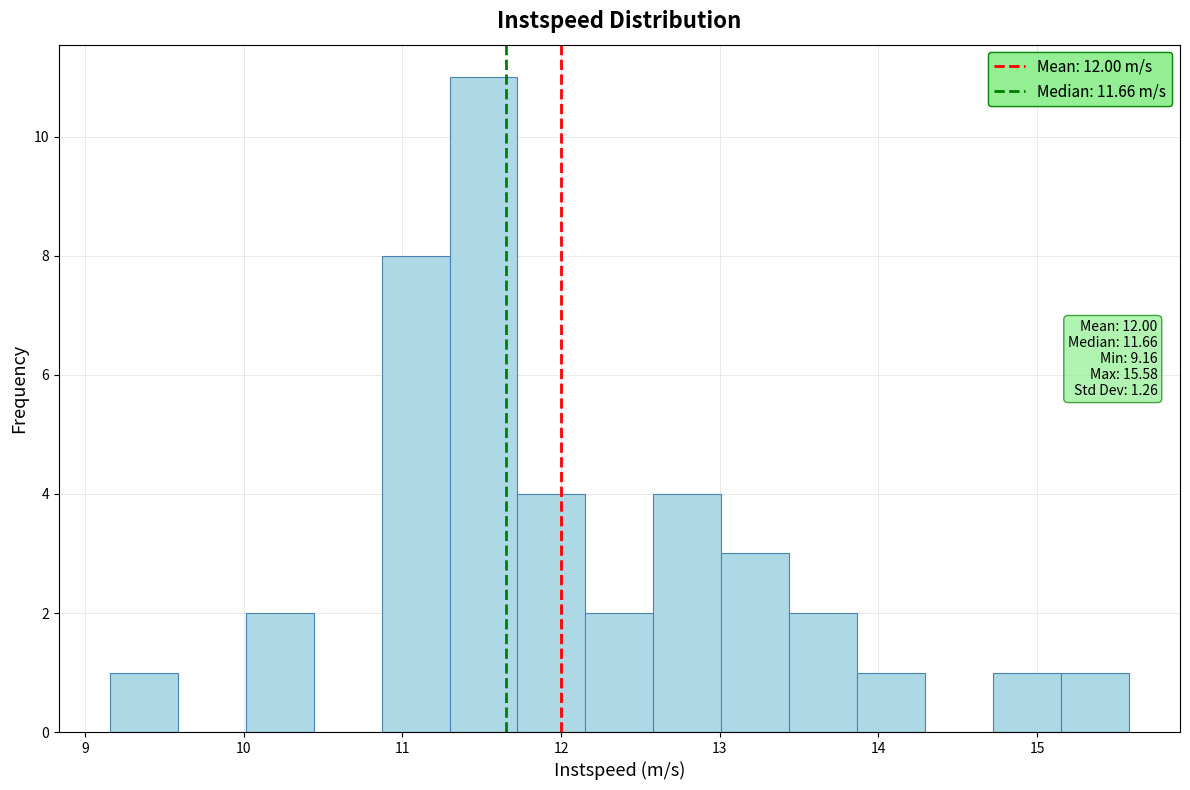

Which range on the x-axis has the tallest bar?

11.3 to 11.7